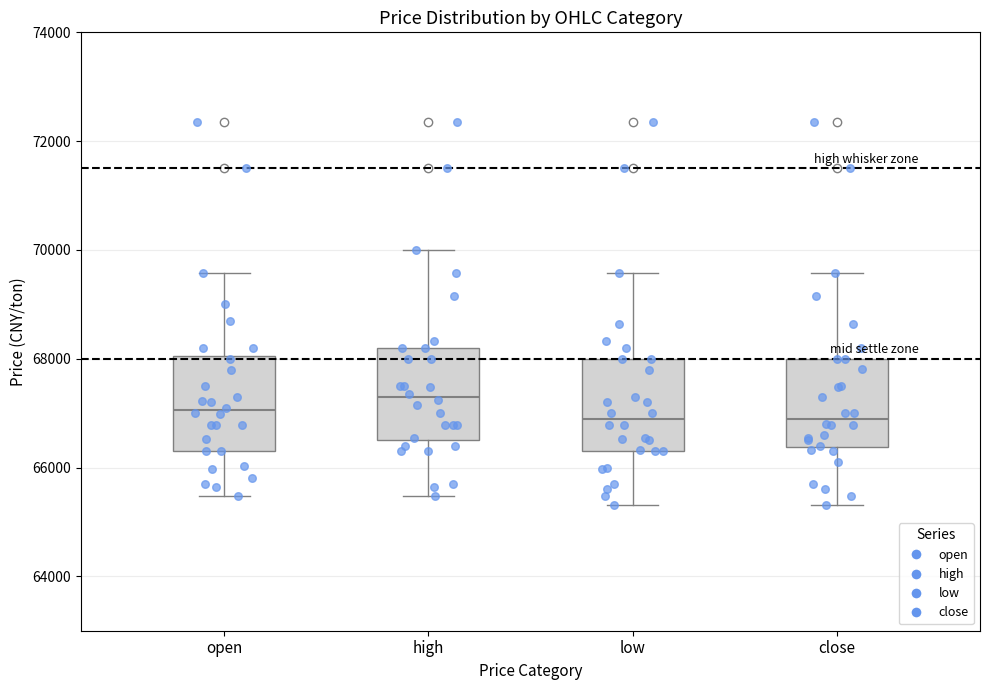

Where does the upper whisker of the box for open end on the y-axis? The values are not printed on the chart, so give them approximately, as read against the axis.

69600